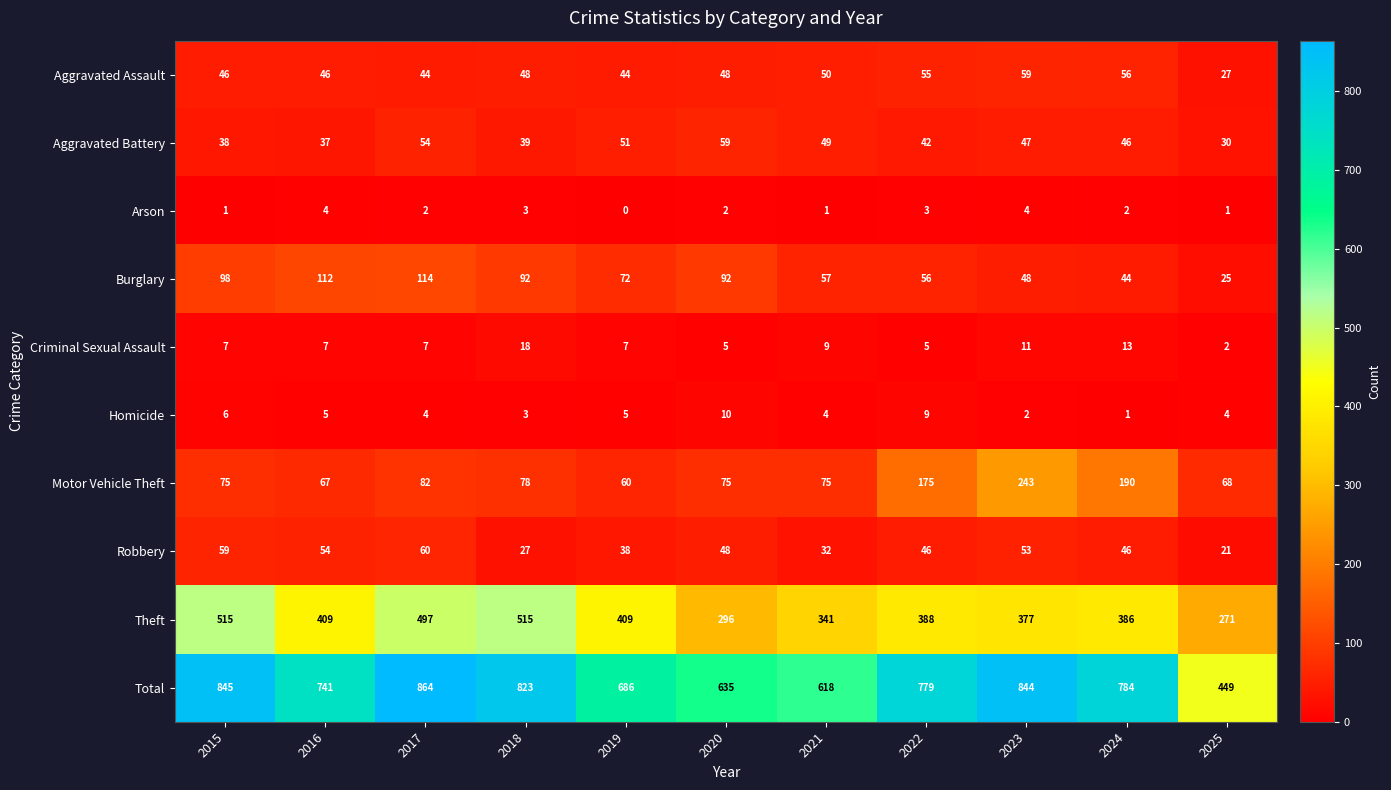

How many series are shown in this chart?

10